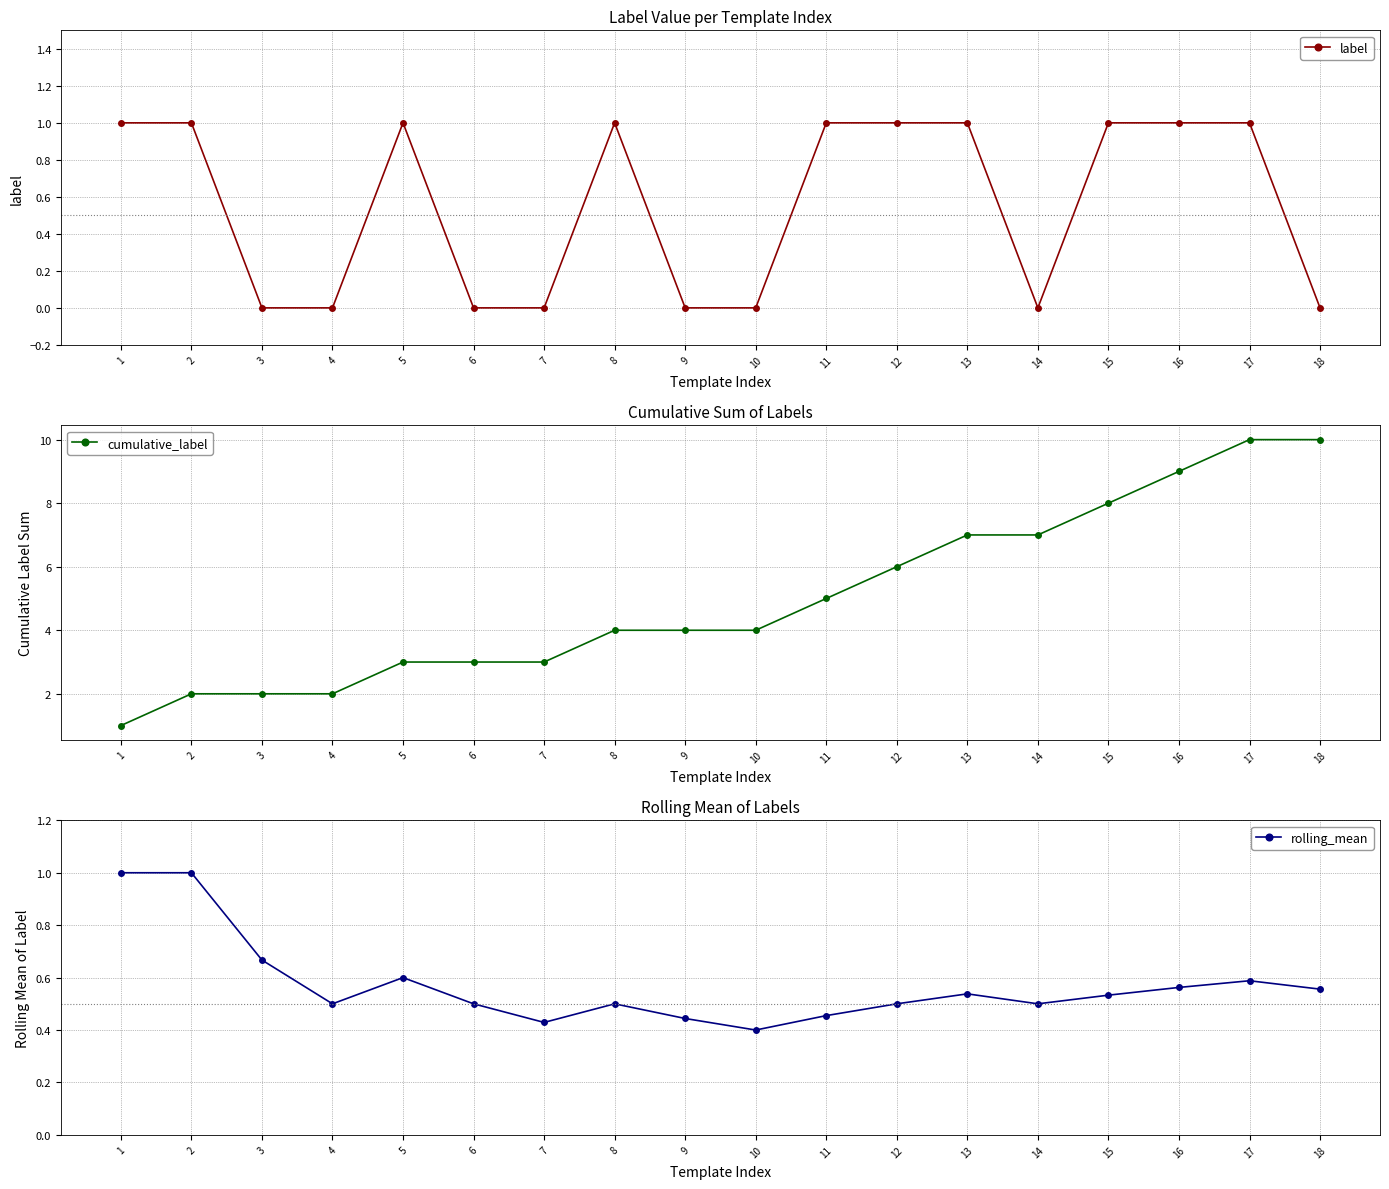

At how many categories does at least one series exceed 9?

2